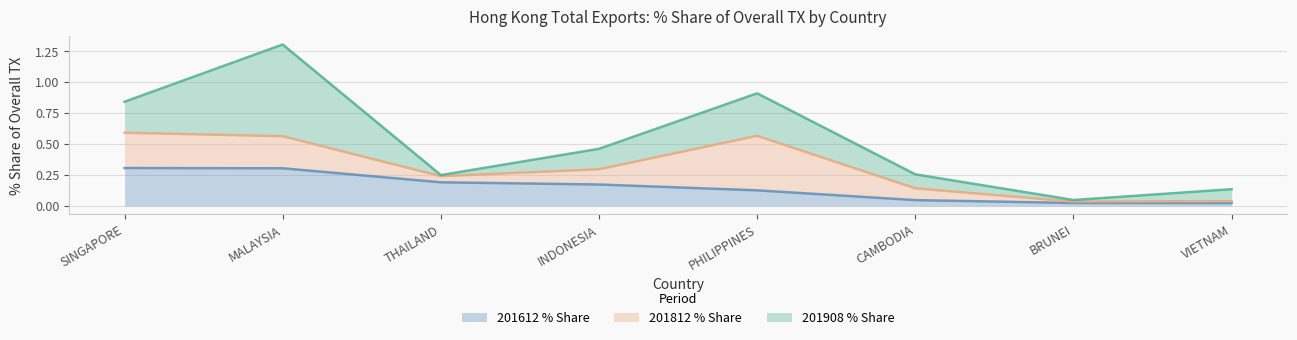

How many lines are shown in the chart?

3